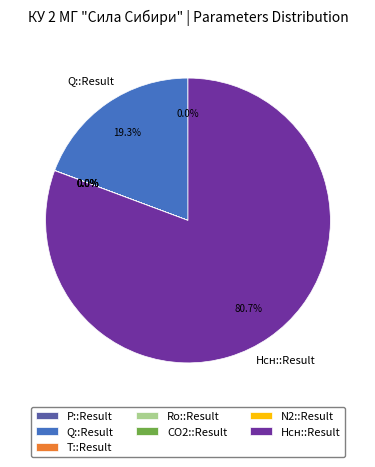

Which has a higher value, Q::Result or Нсн::Result?

Нсн::Result